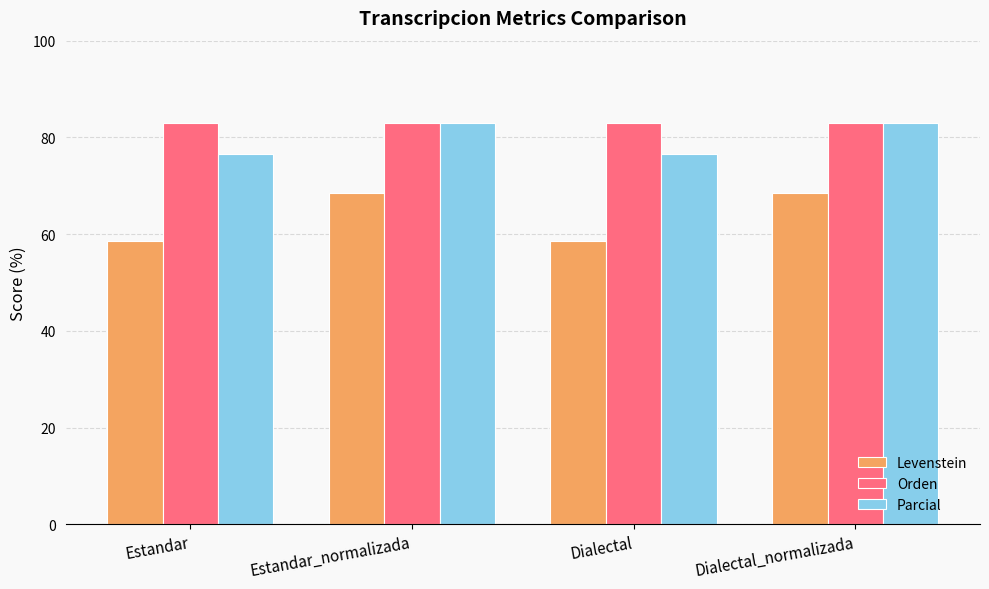

Are the bars horizontal?

No